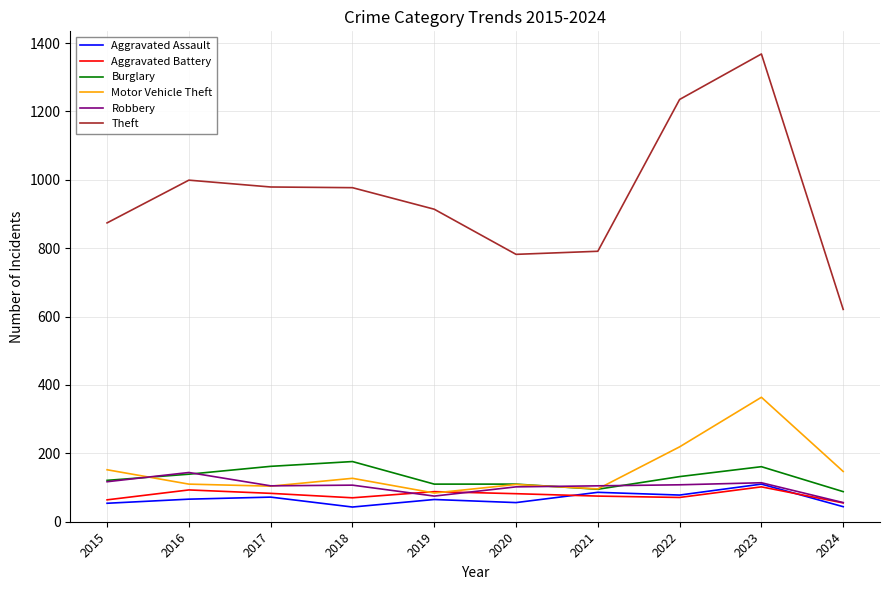

Which series has the widest spread of values?

Theft